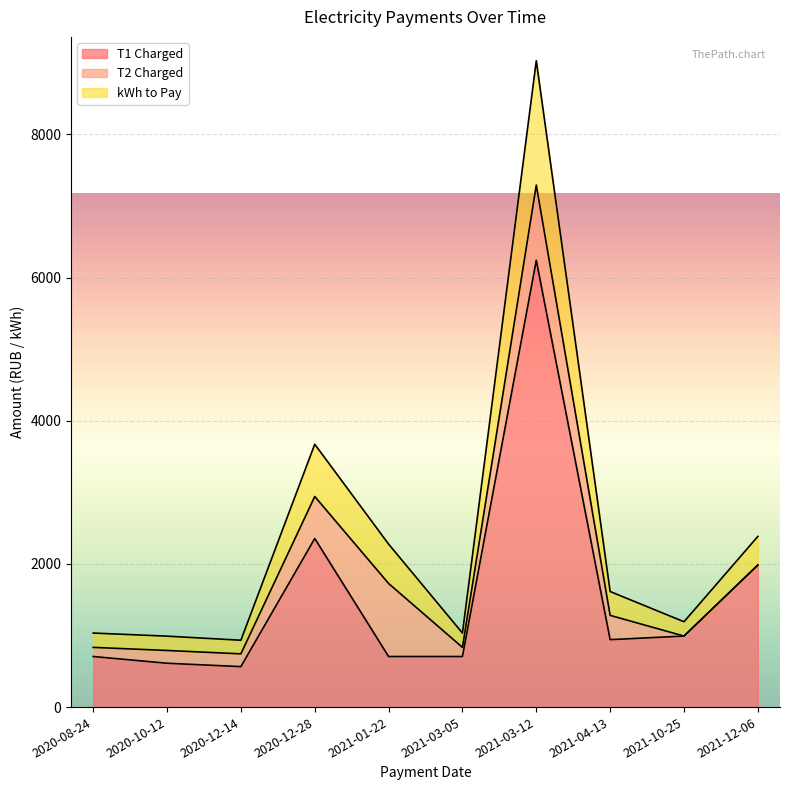

How many values in the T1 Charged series exceed 942?

4